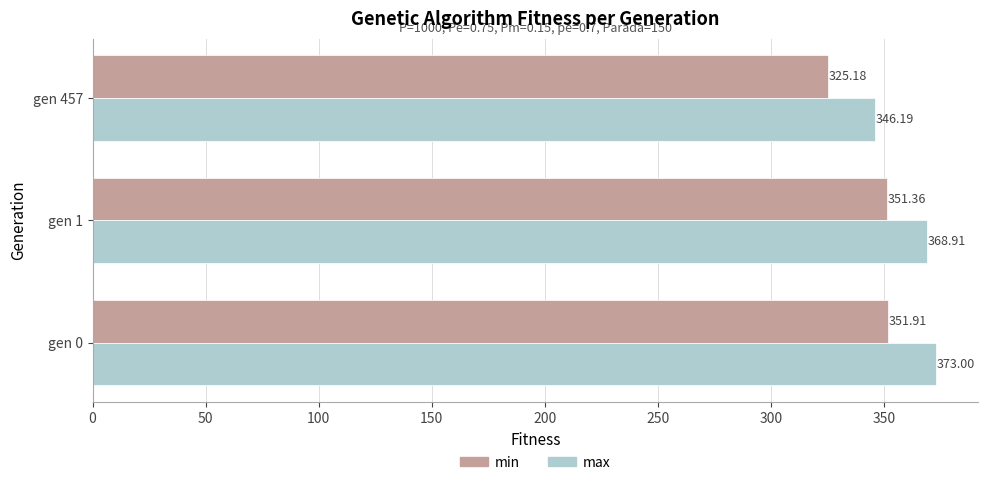

Rank the series by their average value, from highest to lowest.

max, min